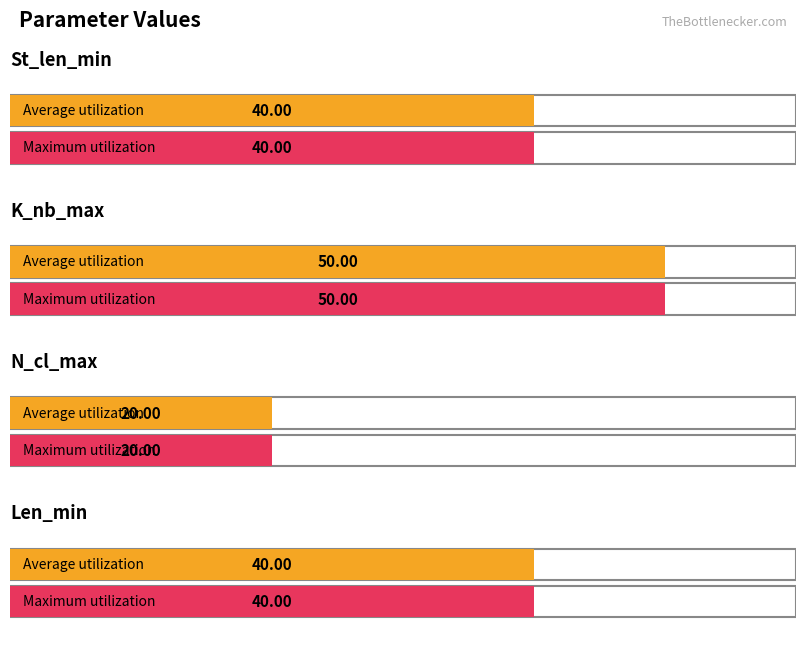

Is it true that K_nb_max equals 50 at 8?

True